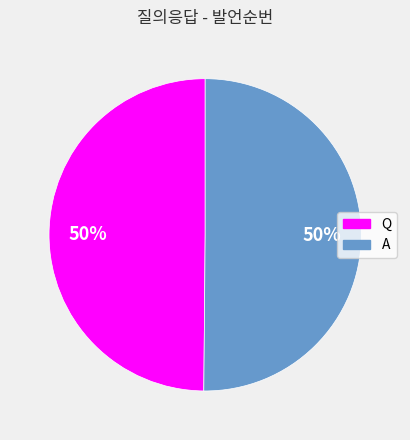

The A slice represents 50% of the pie. True or false?

True